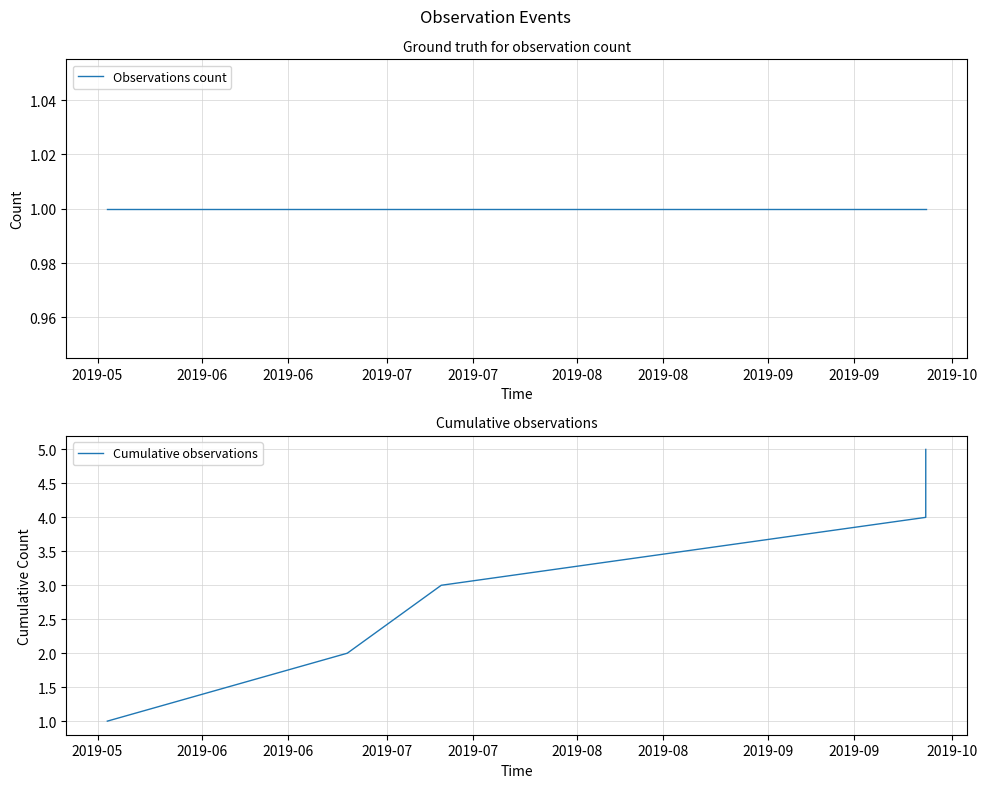

List the series in order of their peak value, highest first.

Cumulative observations, Observations count